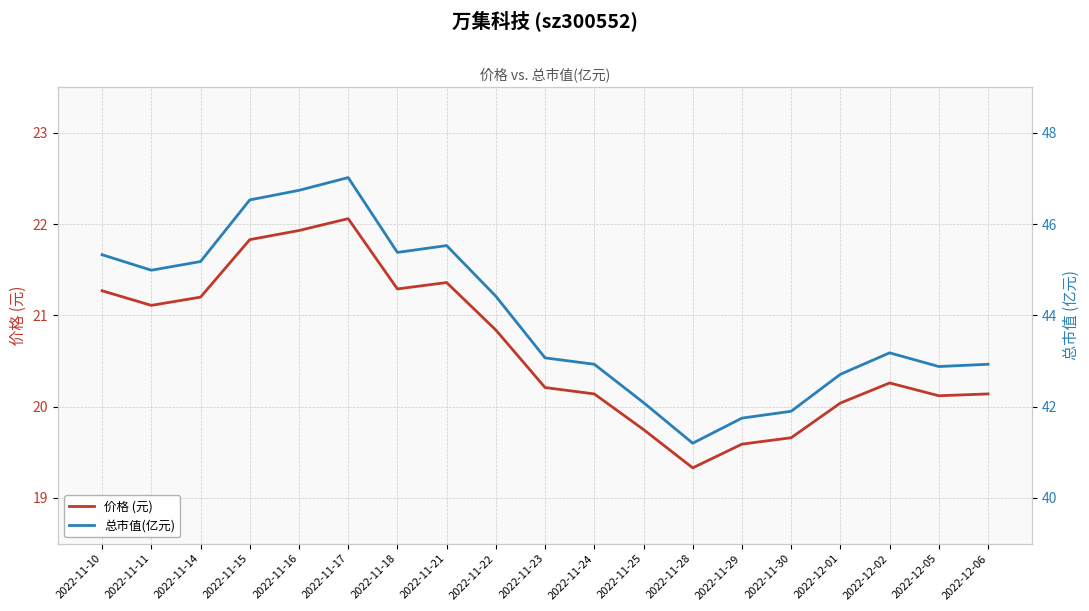

How many distinct data groups are displayed?

2